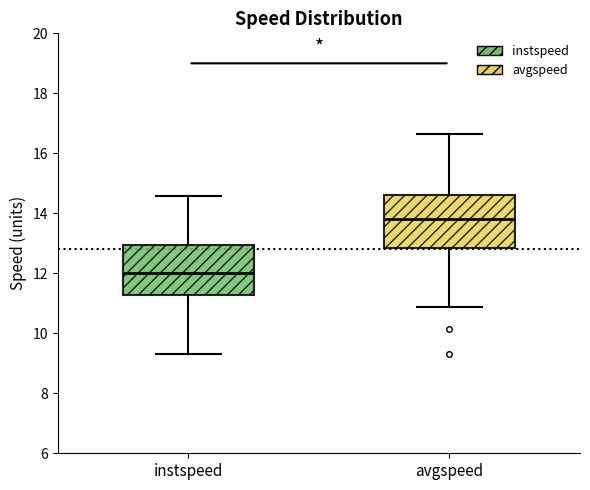

Which box has the lowest median line?

instspeed